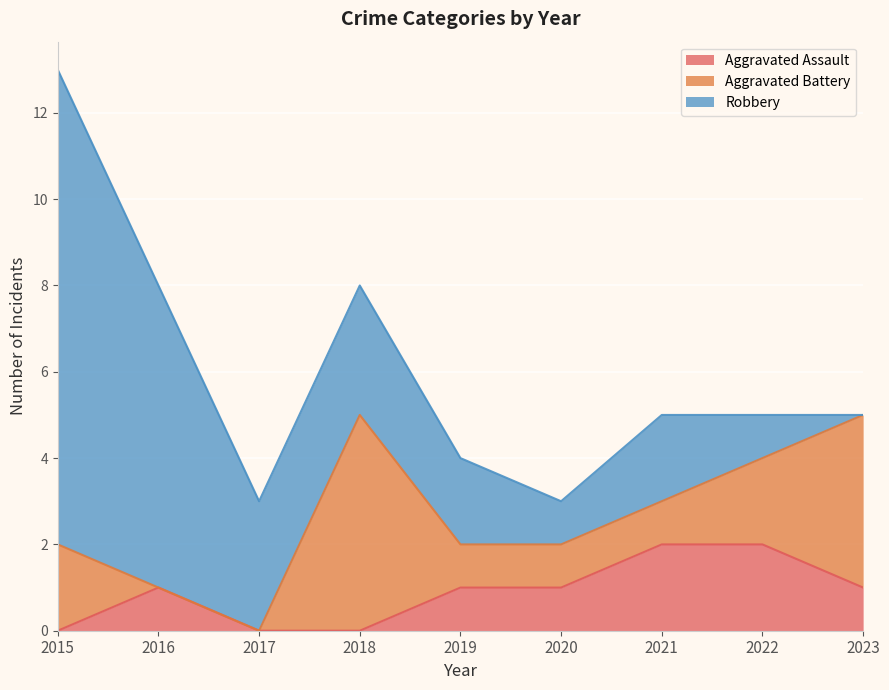

Is it true that Aggravated Battery equals 1 at 2015?

False